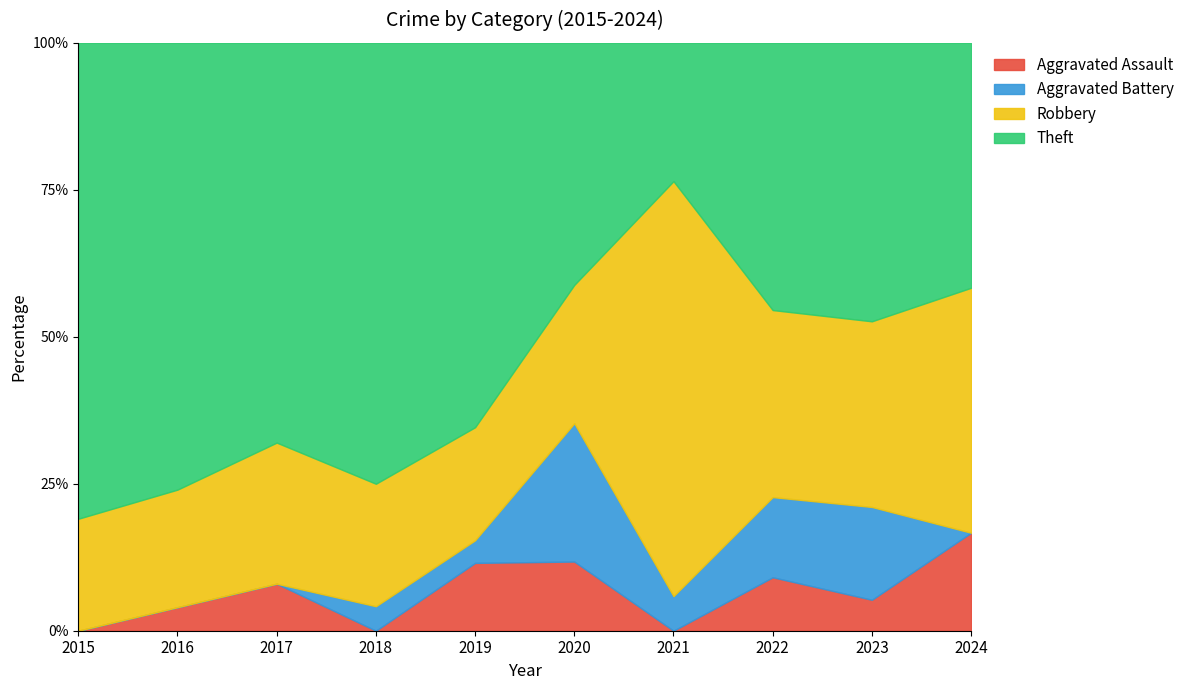

The value of Robbery at 2023 is 3. True or false?

False